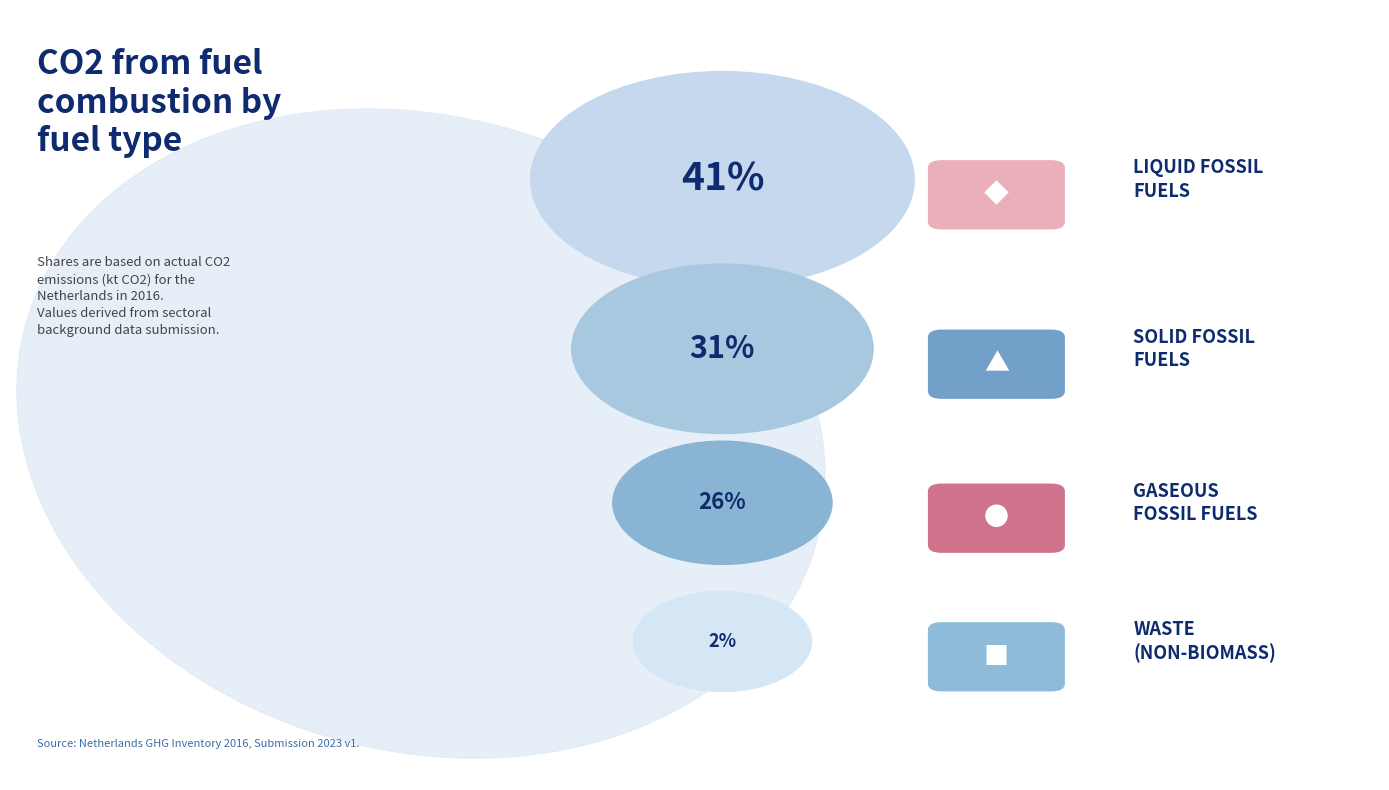

Does Waste (non-biomass) represent more than half of the total?

No